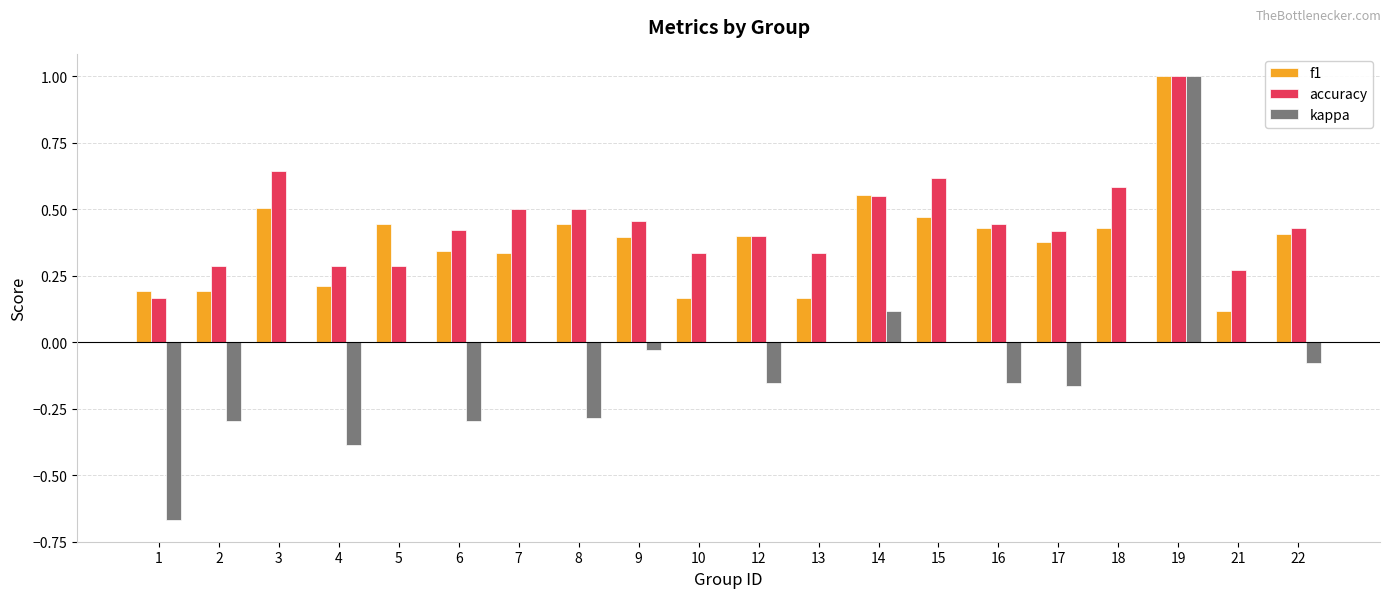

Count the accuracy values in the range 0 to 1.

20